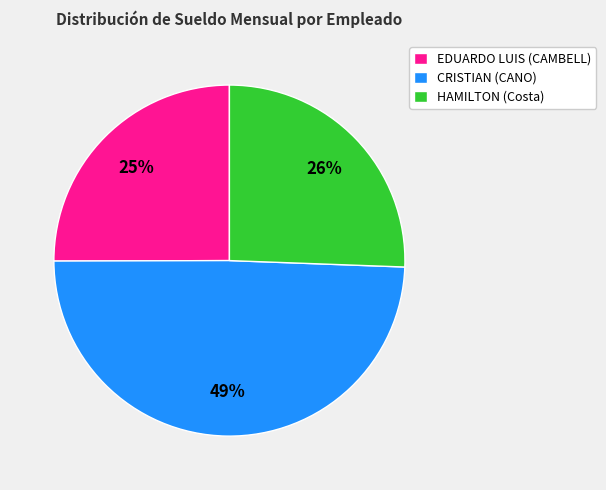

Rank the categories by value from highest to lowest.

CRISTIAN (CANO), HAMILTON (Costa), EDUARDO LUIS (CAMBELL)